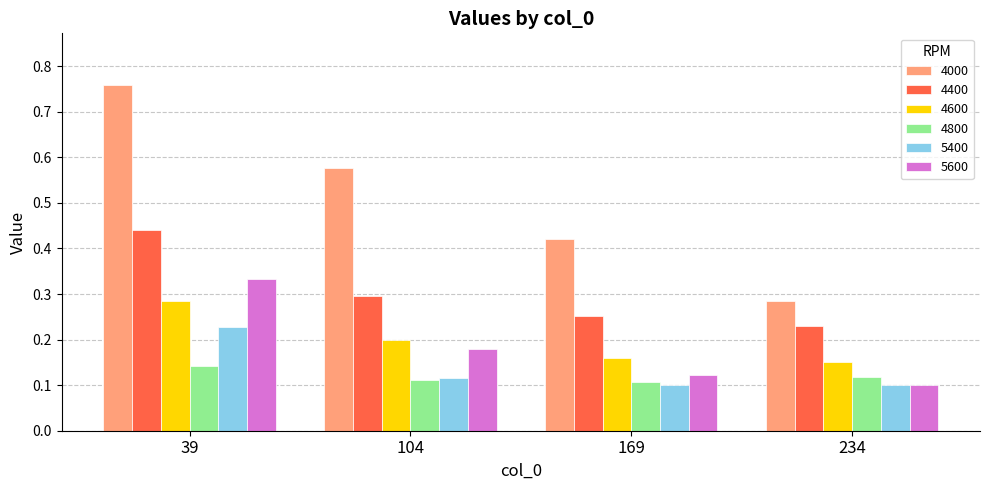

The value of 4600 at 104 is 0.2. True or false?

True